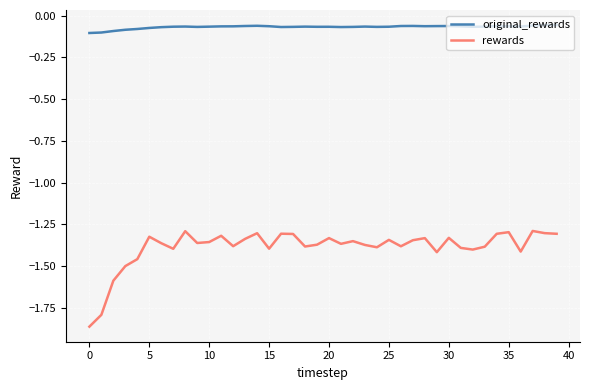

True or false: original_rewards and rewards cross at least once.

False